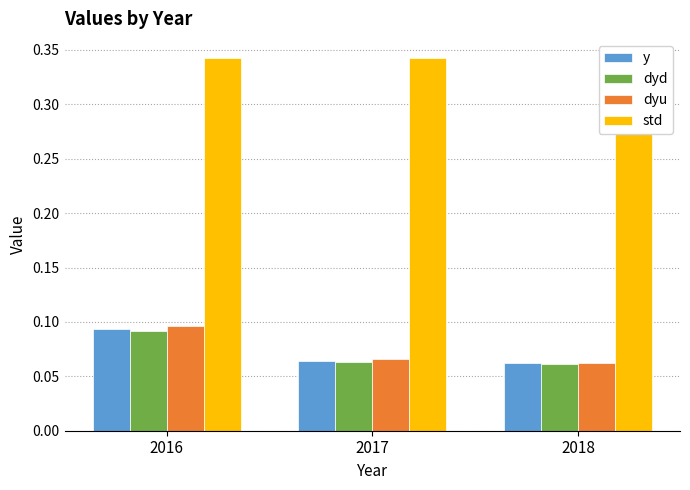

What is the value of the y bar at the 2nd from the left?

0.1